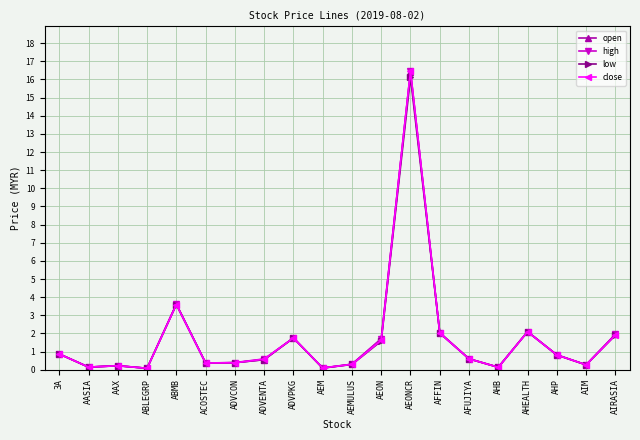

The value of close at AASIA is 0.1. True or false?

True